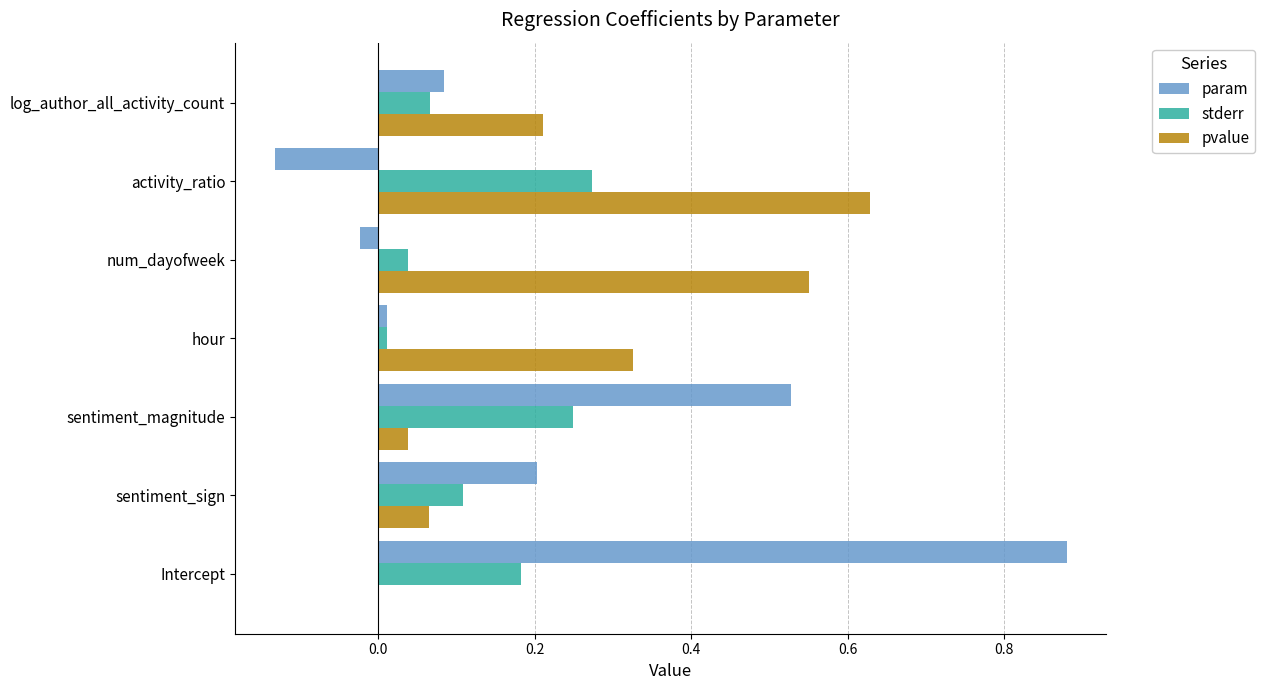

At which label does stderr reach its peak?

activity_ratio